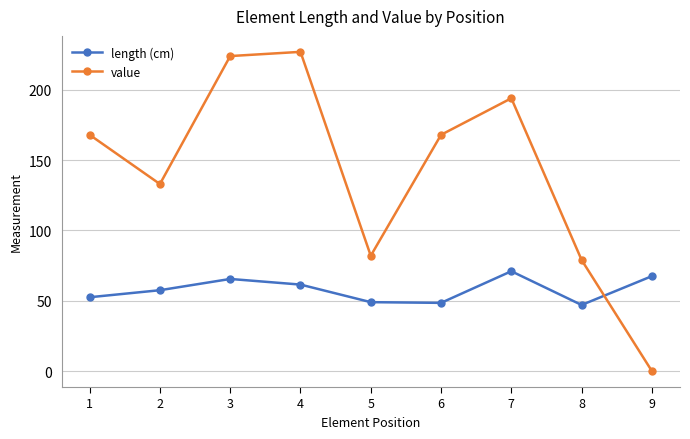

How many times do value and length (cm) cross each other?

1